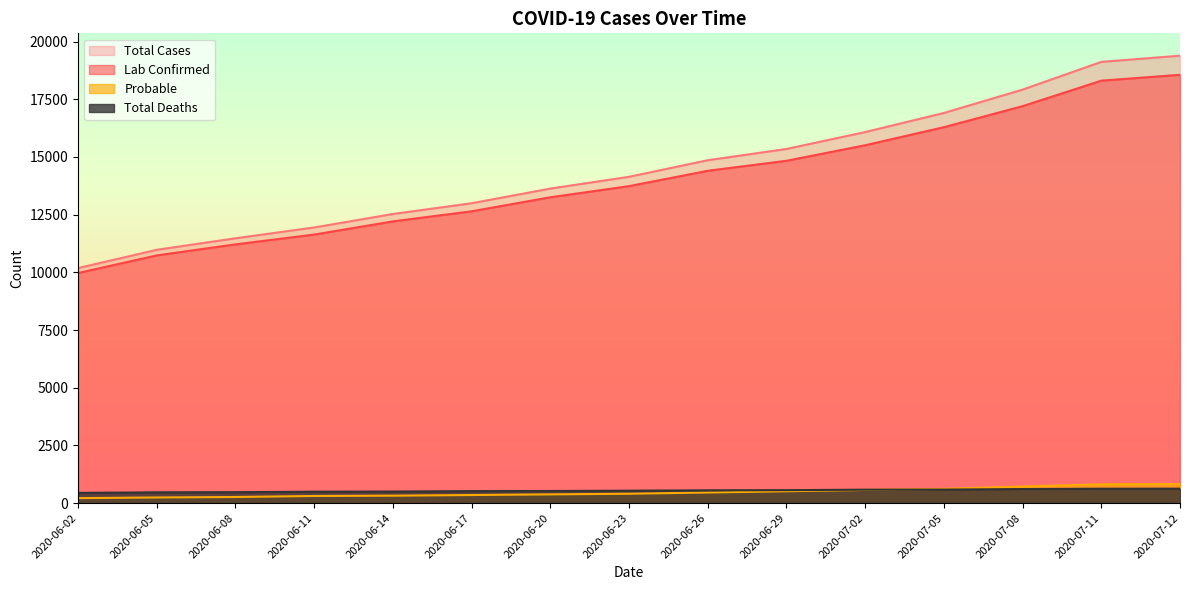

What is the spread (max minus min) of values at 2020-06-23?

13736